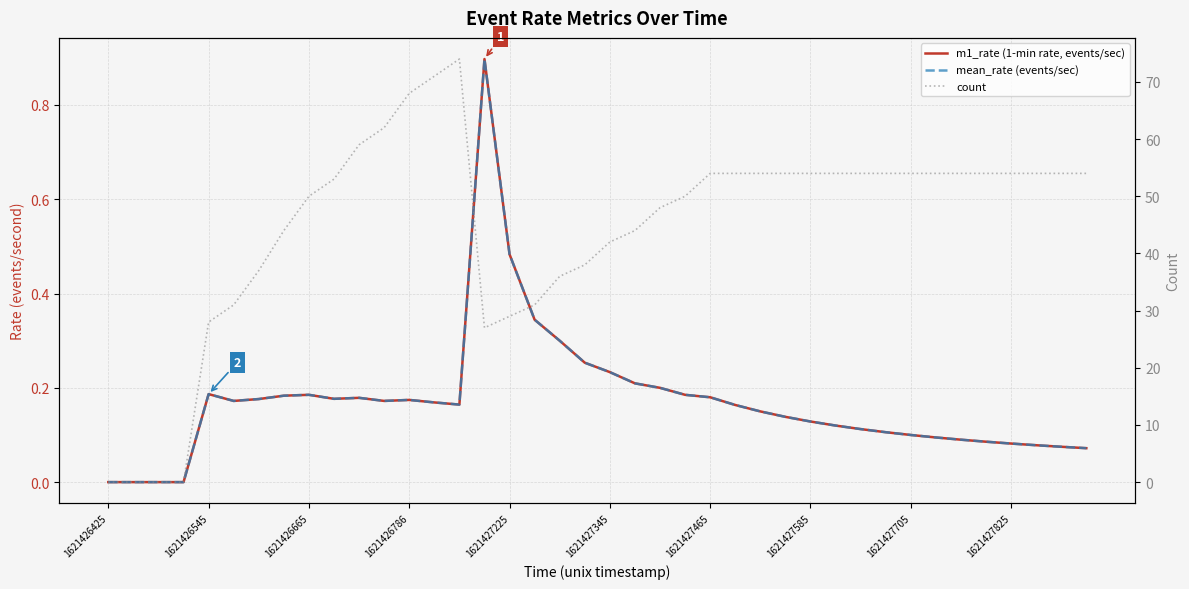

In count, how many points are higher than both neighbors (excluding endpoints)?

1